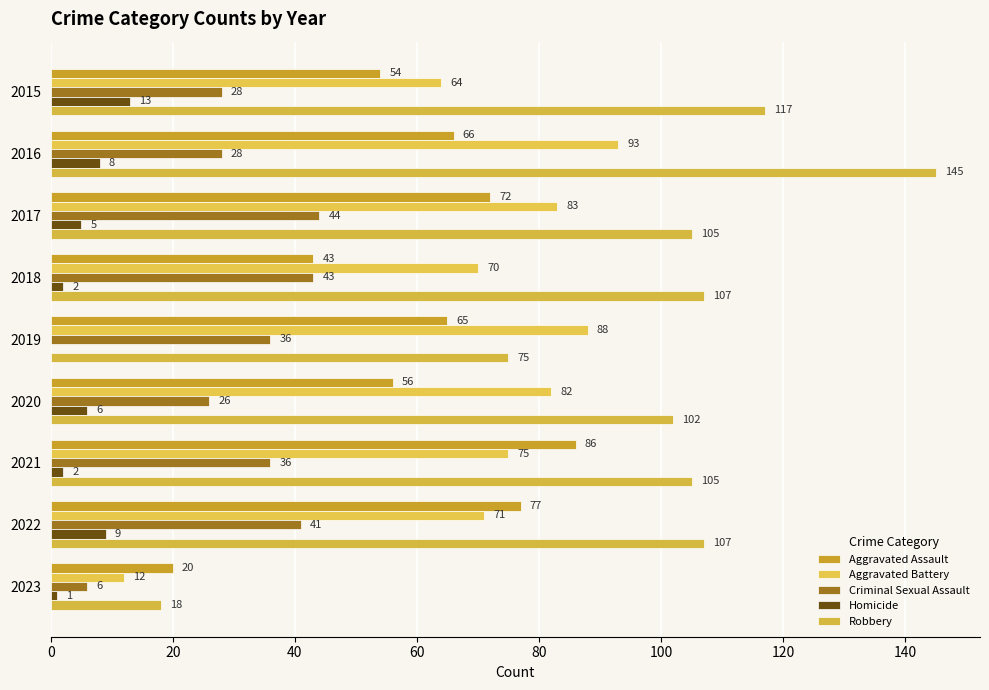

What is the maximum value for Aggravated Battery?

93